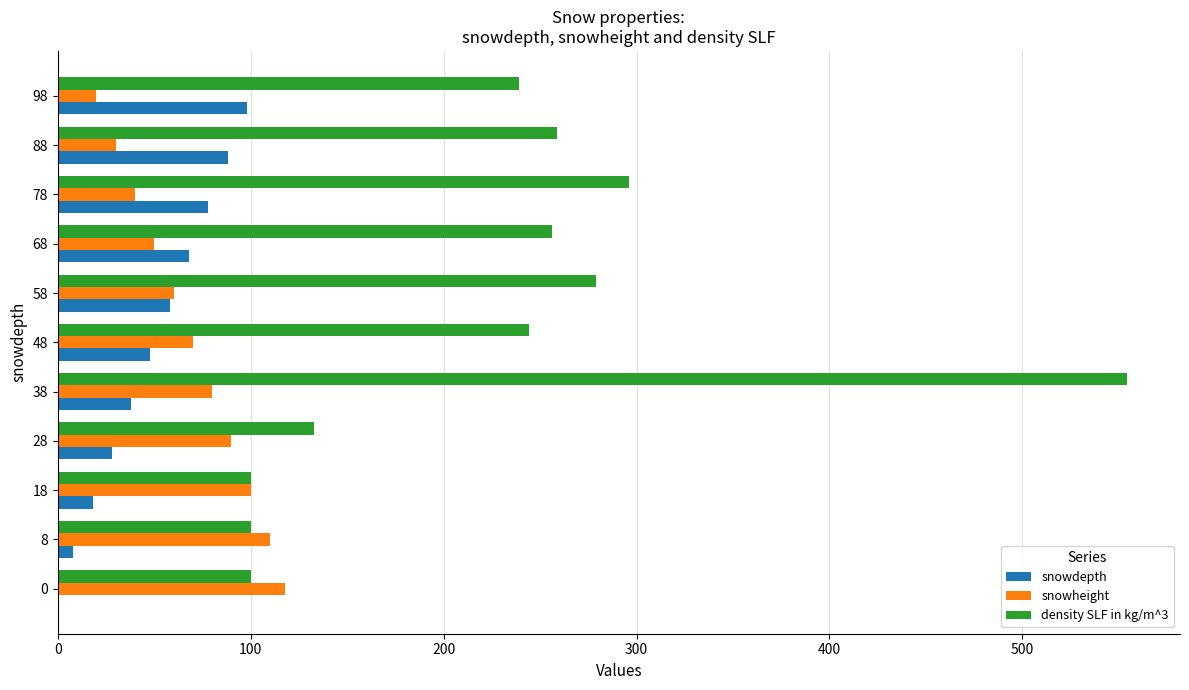

What is the sum of all snowdepth values?

530